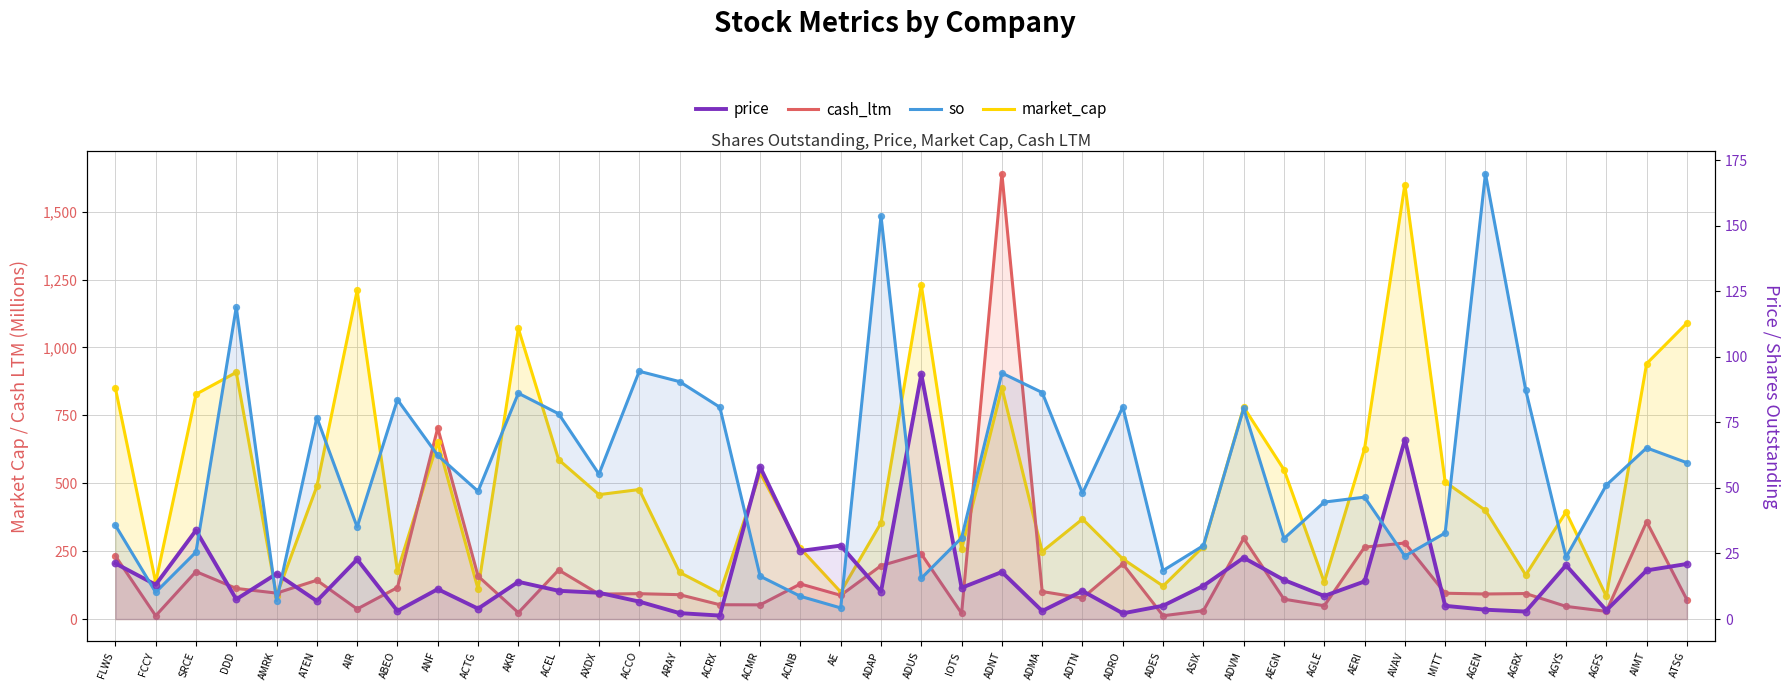

Which series contains the lowest Y value?

price